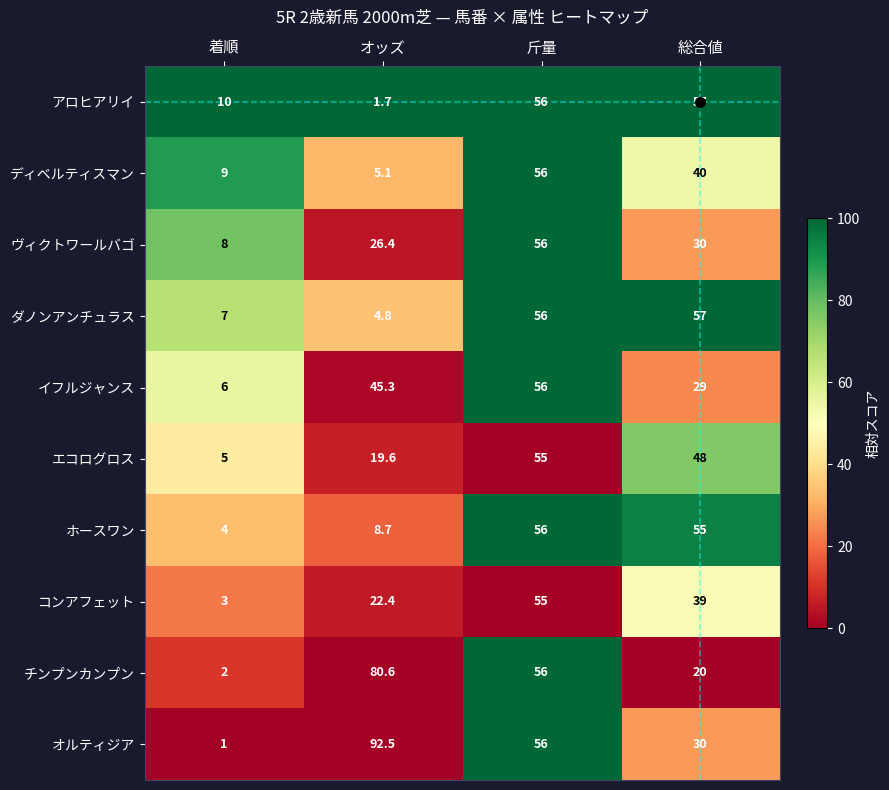

What is the total value across all series at 着順?

55.0